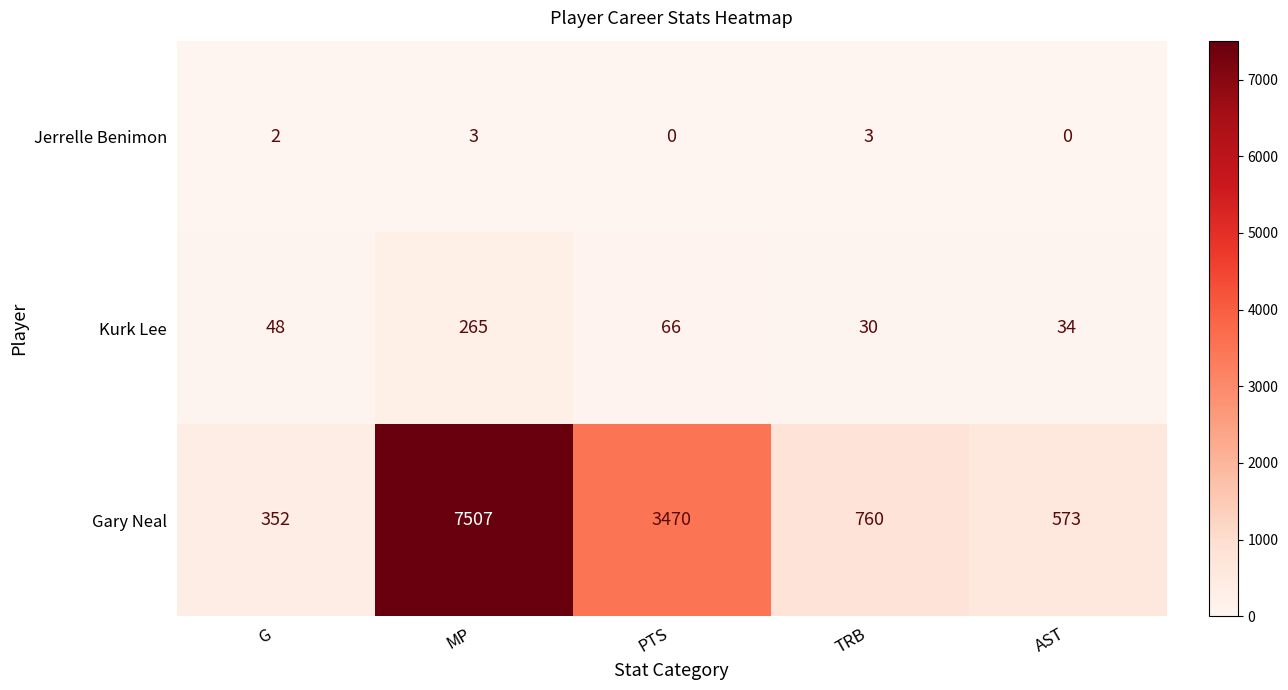

Is it true that Jerrelle Benimon equals 3 at MP?

True